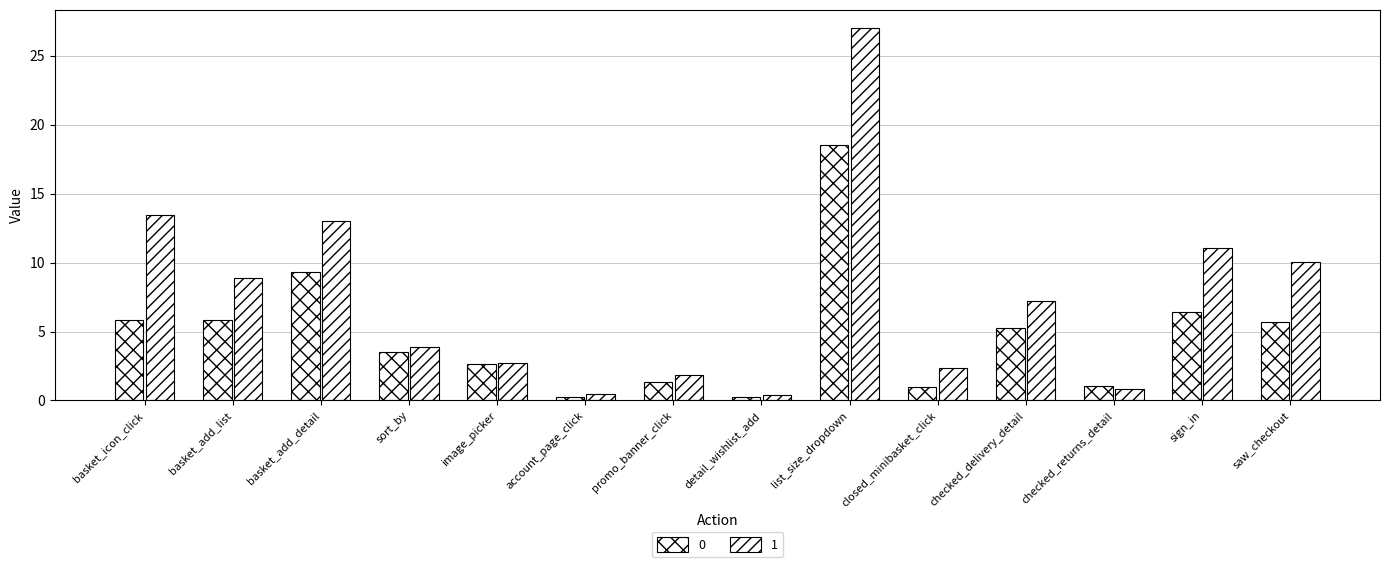

Rank the series by their maximum value, from lowest to highest.

0, 1